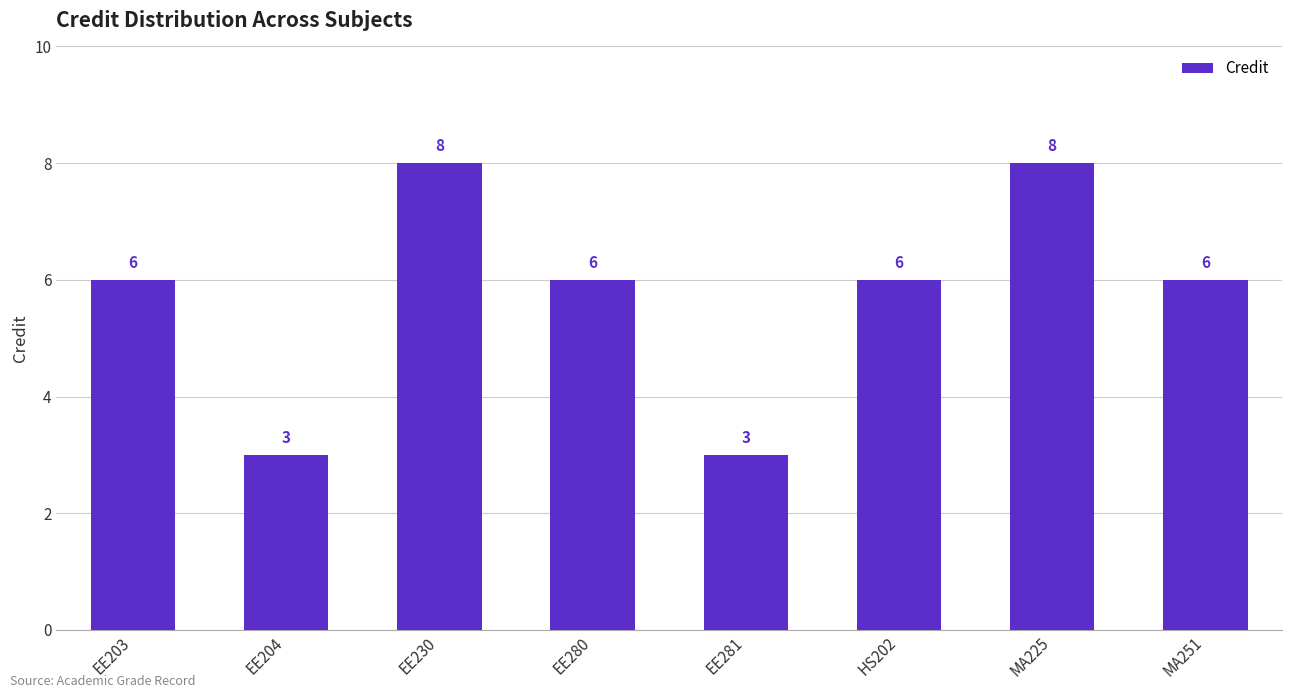

How many data points does each series have?

8